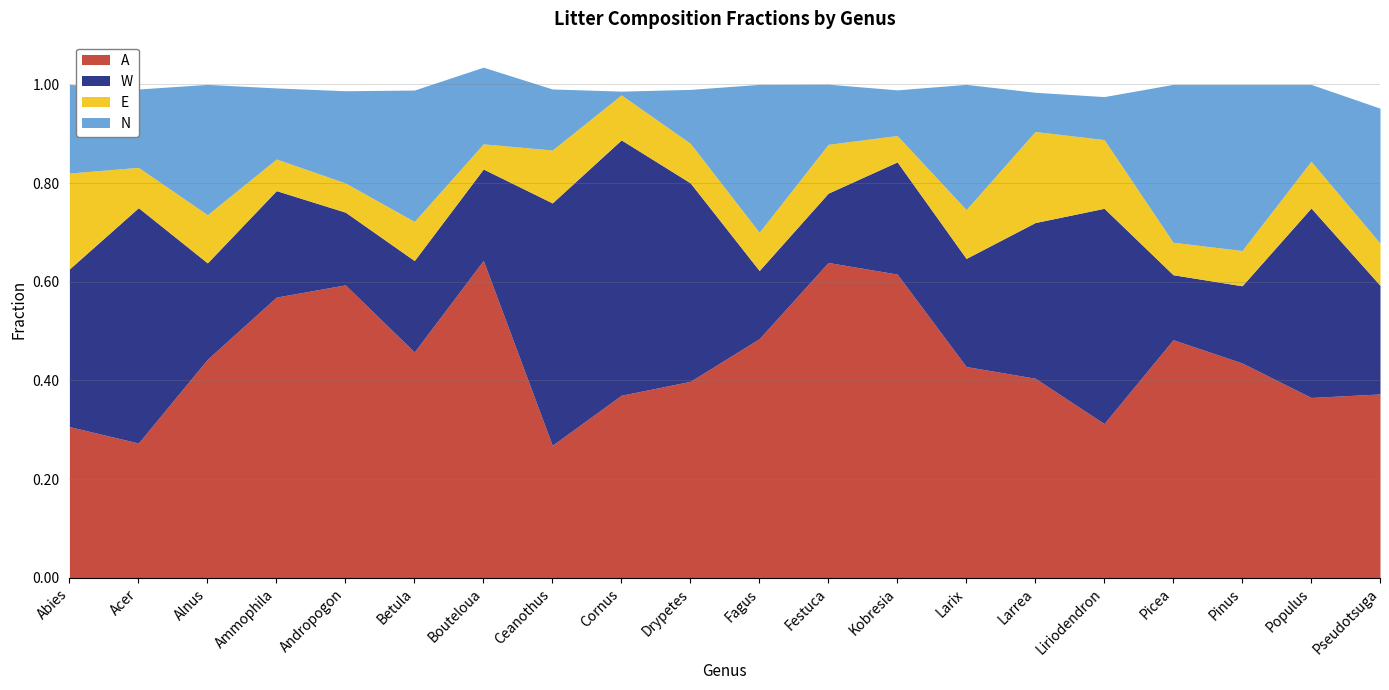

What is the difference between the second highest and minimum values in the N series?

0.3